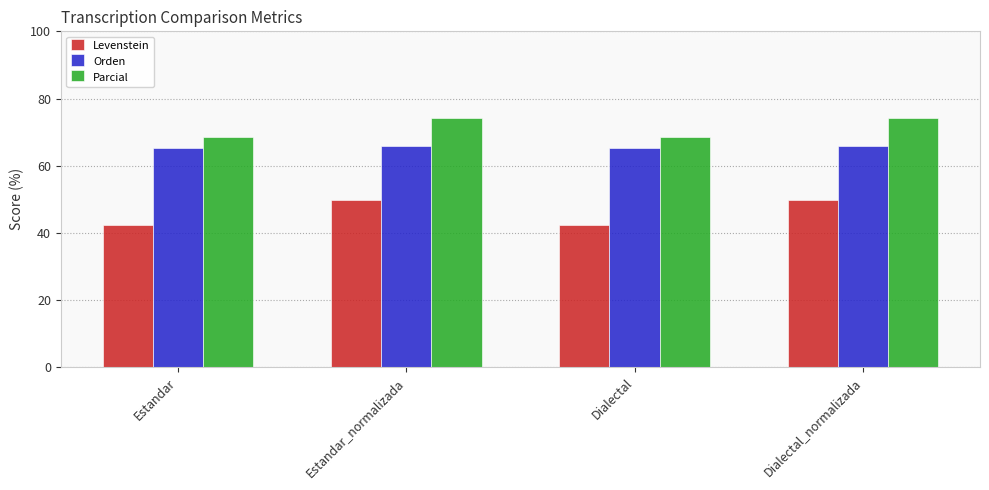

Count the number of data series in this chart.

3